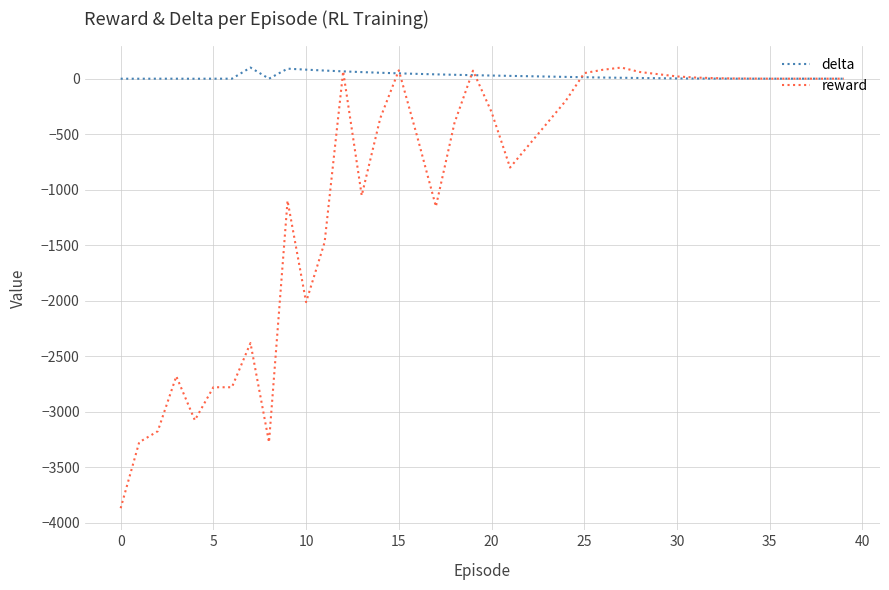

What is the sum of all reward values?

-37063.0